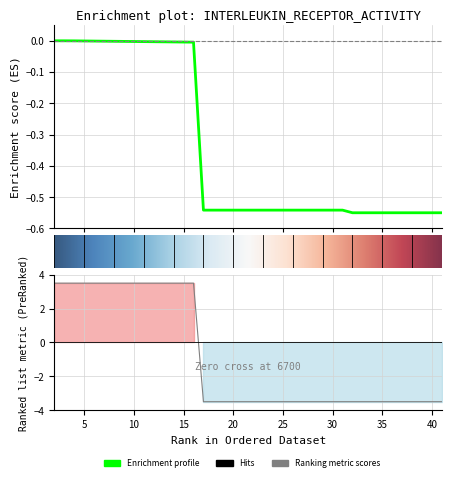

Reading left to right, extract all data points from this chart.

col_2: -0.0	-0.0	-0.0	-0.0	-0.0	-0.0	-0.0	-0.0	-0.0	-0.0	-0.0	-0.0	-0.0	-0.0	-0.0	-0.5	-0.5	-0.5	-0.5	-0.5	-0.5	-0.5	-0.5	-0.5	-0.5	-0.5	-0.5	-0.5	-0.5	-0.5	-0.6	-0.6	-0.6	-0.6	-0.6	-0.6	-0.6	-0.6	-0.6	-0.6
col_3: 3.5	3.5	3.5	3.5	3.5	3.5	3.5	3.5	3.5	3.5	3.5	3.5	3.5	3.5	3.5	-3.5	-3.5	-3.5	-3.5	-3.5	-3.5	-3.5	-3.5	-3.5	-3.5	-3.5	-3.5	-3.5	-3.5	-3.5	-3.5	-3.5	-3.5	-3.5	-3.5	-3.5	-3.5	-3.5	-3.5	-3.5